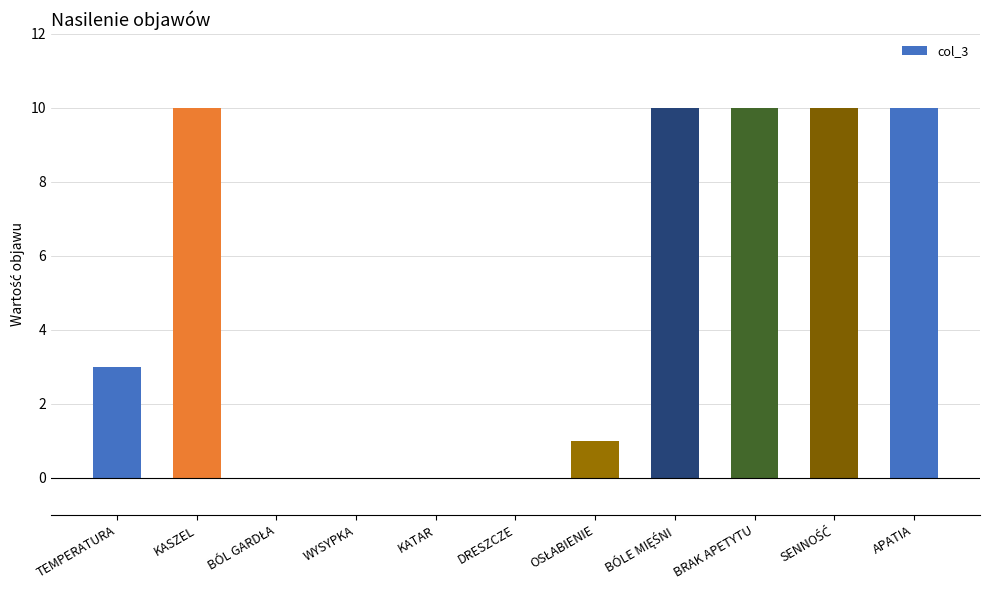

The chart shows a value of 0 at WYSYPKA. True or false?

True